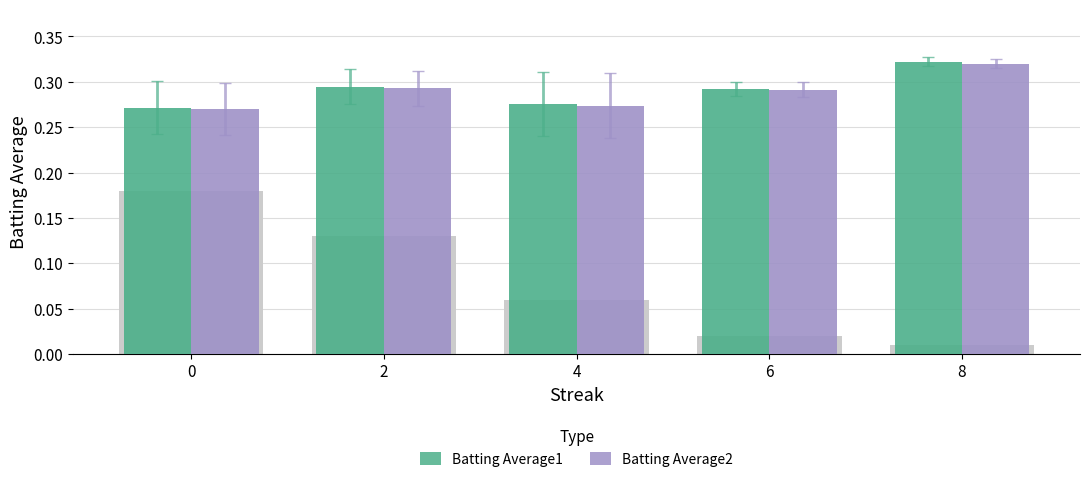

The value of Batting Average1 at 8 is 0.2. True or false?

False